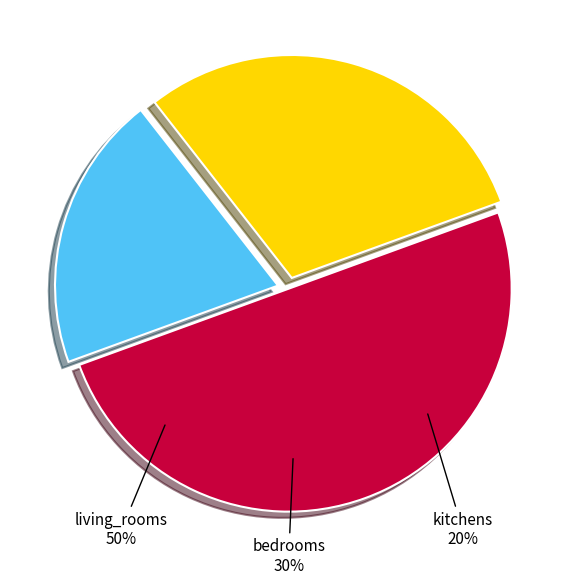

What is the smallest slice in the pie chart?

kitchens